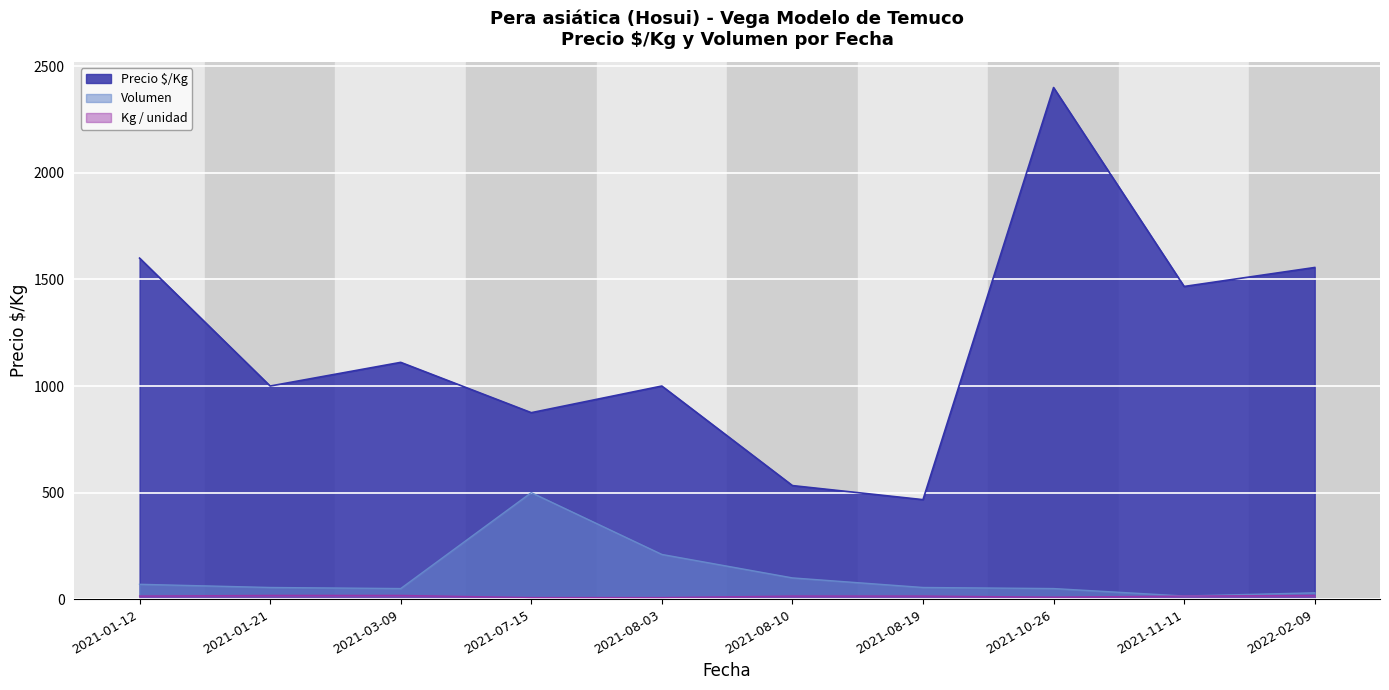

Which series has the widest spread of values?

Precio $/Kg